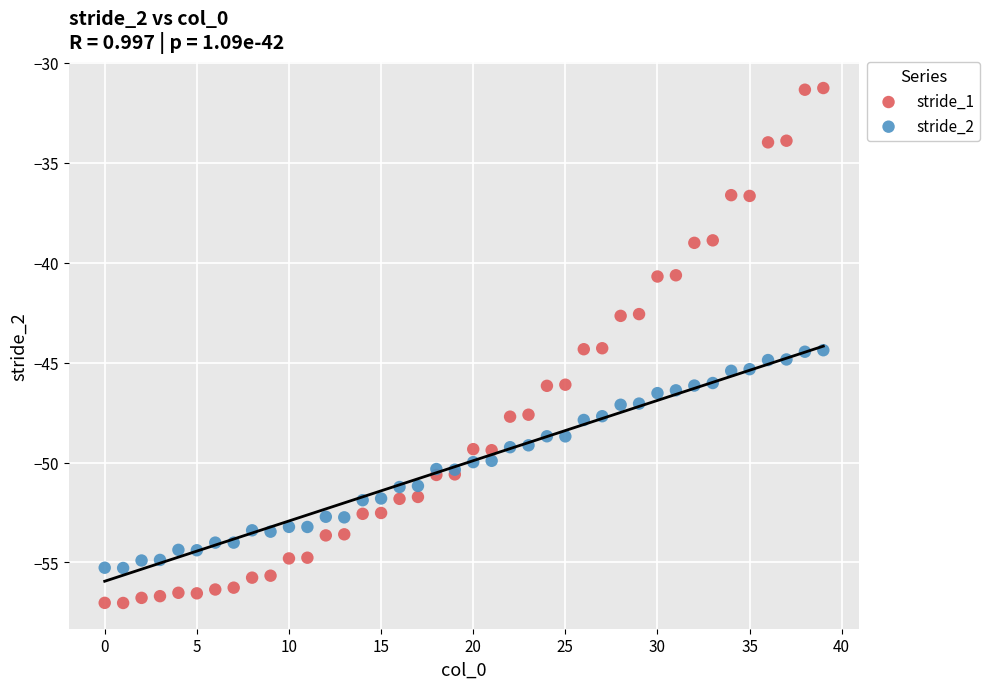

Which series has the largest Y range (max minus min)?

stride_1